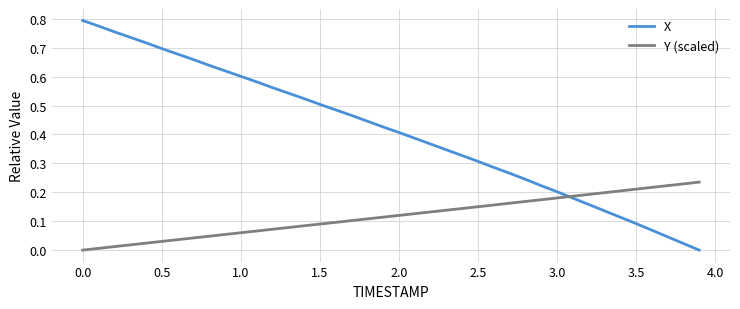

Which series has the widest spread of values?

X